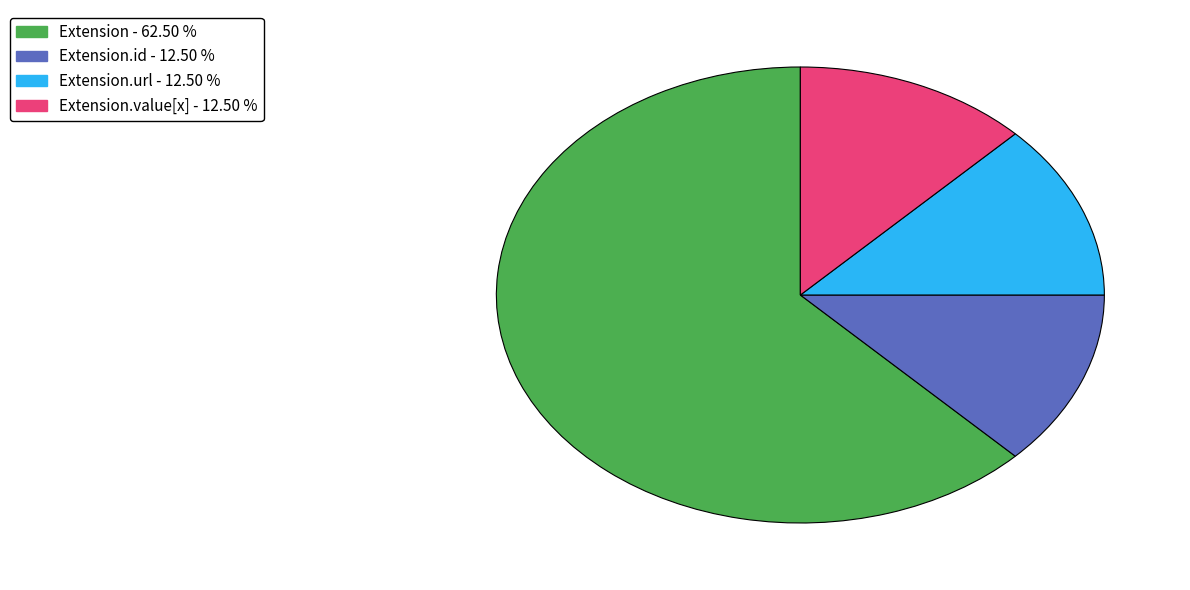

Is there any slice that represents more than half of the pie?

Yes